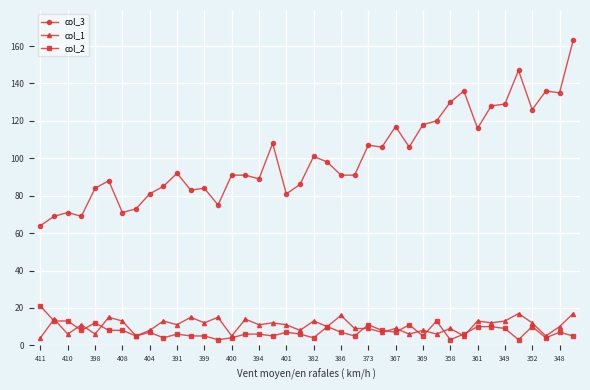

What is the maximum value for col_1?

17